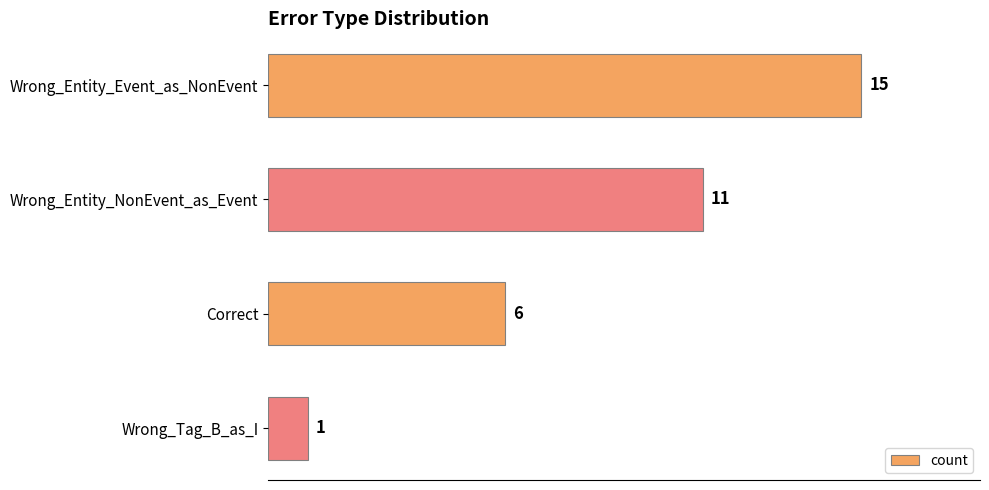

Reading top to bottom, transcribe all the data shown in this chart.

15	11	6	1